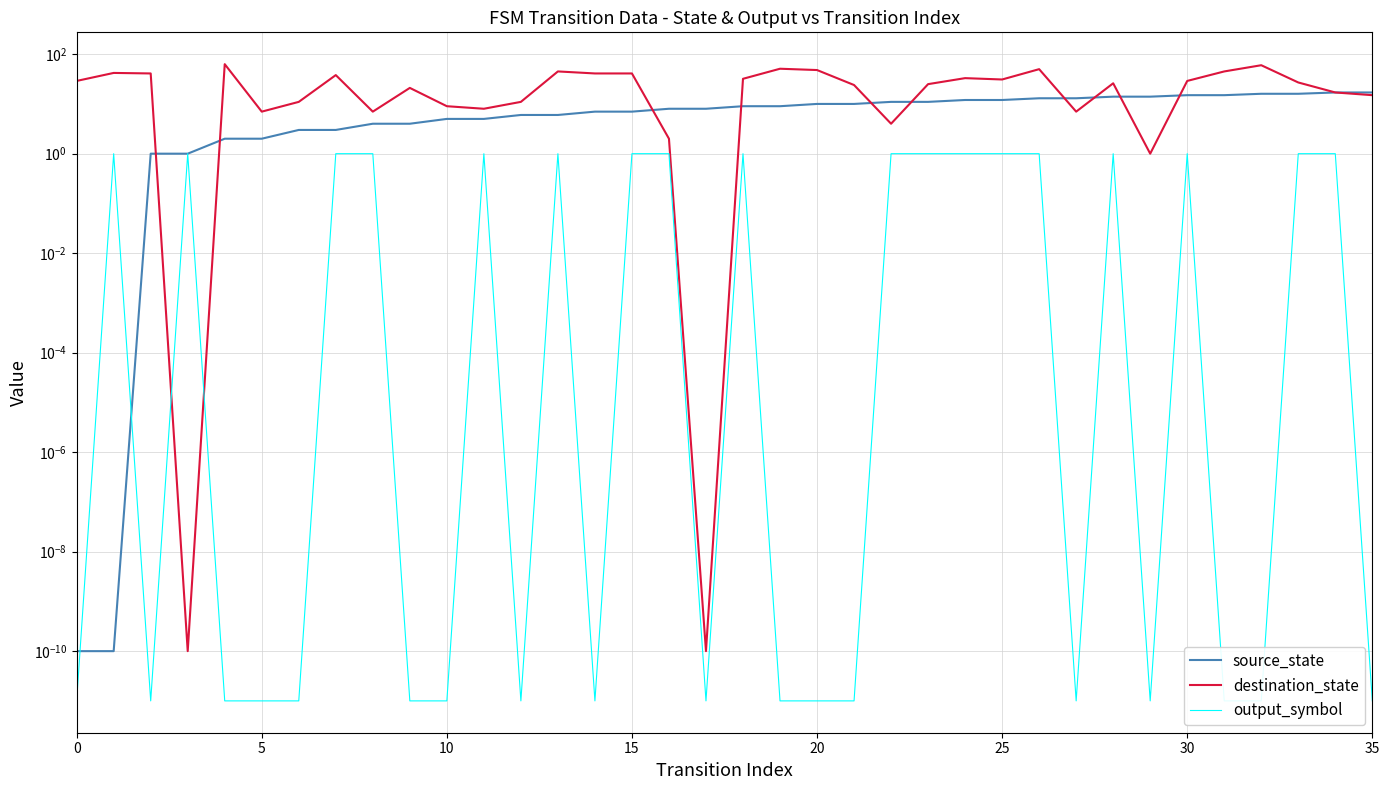

What is the approximate value of source_state at 25?

2.0